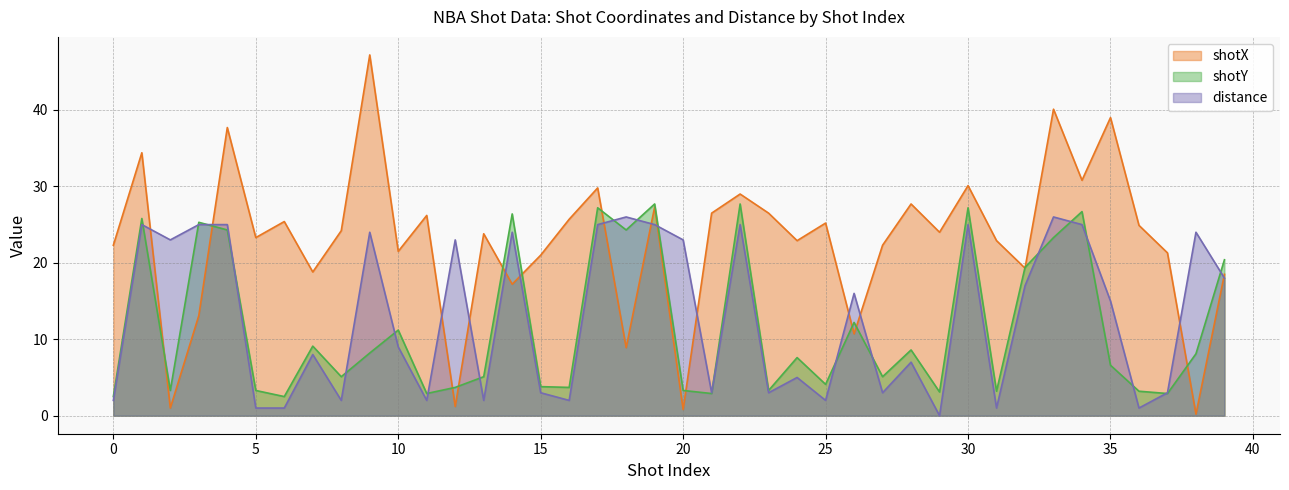

Count the number of categories in the chart.

40